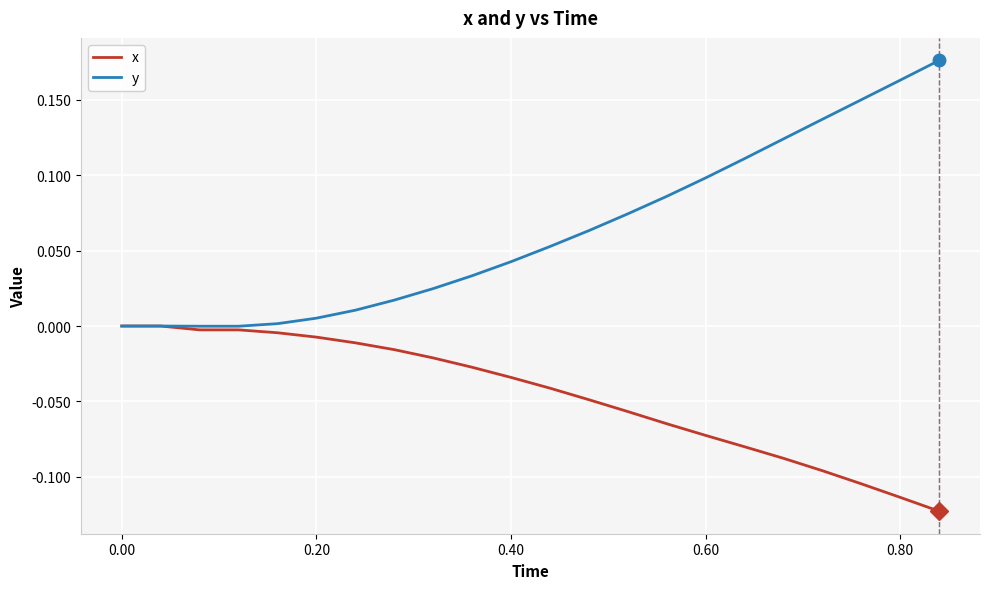

List the series in order of their peak value, lowest first.

x, y